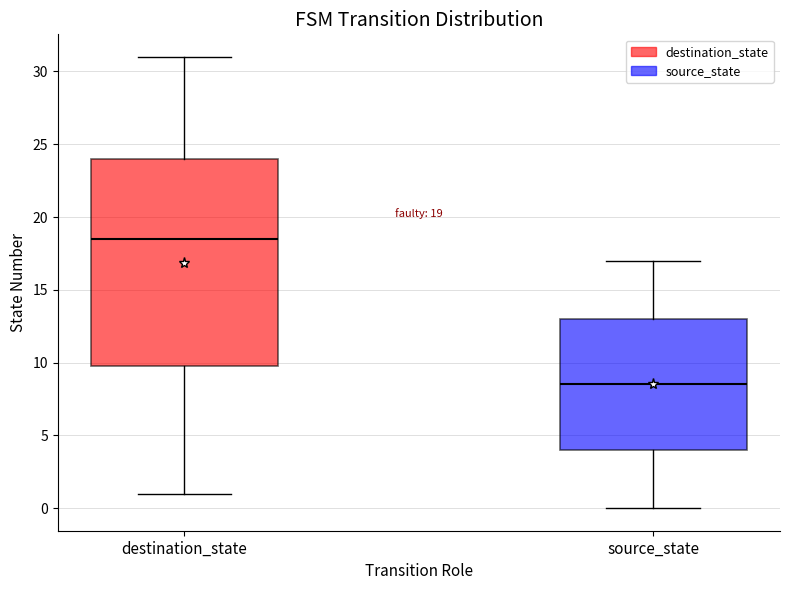

Which box's median line is the highest?

destination_state